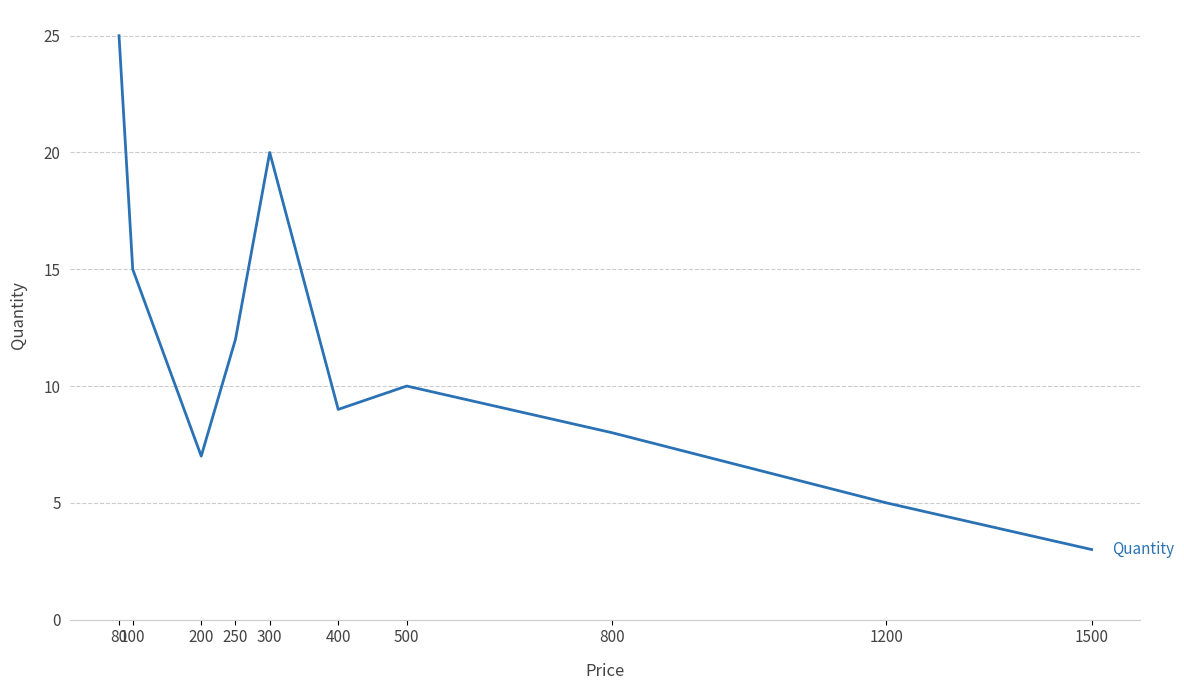

How many lines are shown in the chart?

1